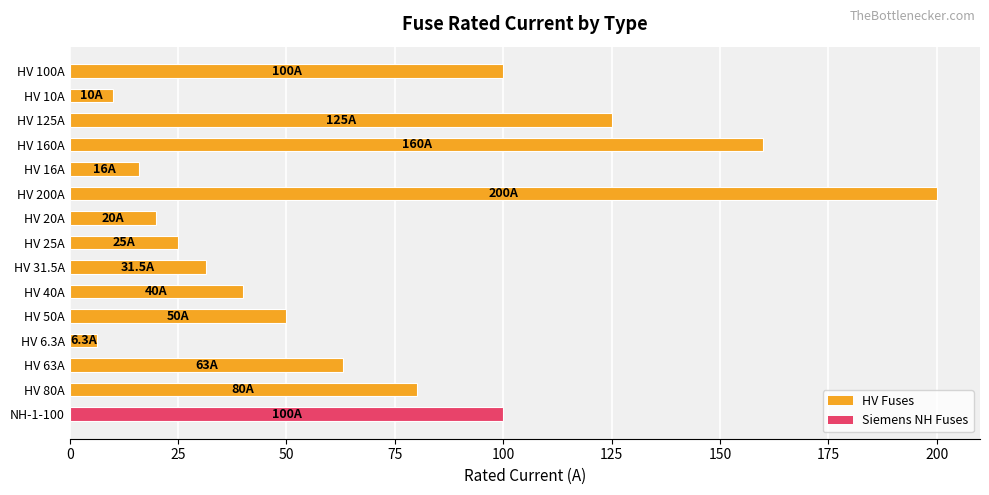

The value at HV 31.5A is 52.0. True or false?

False